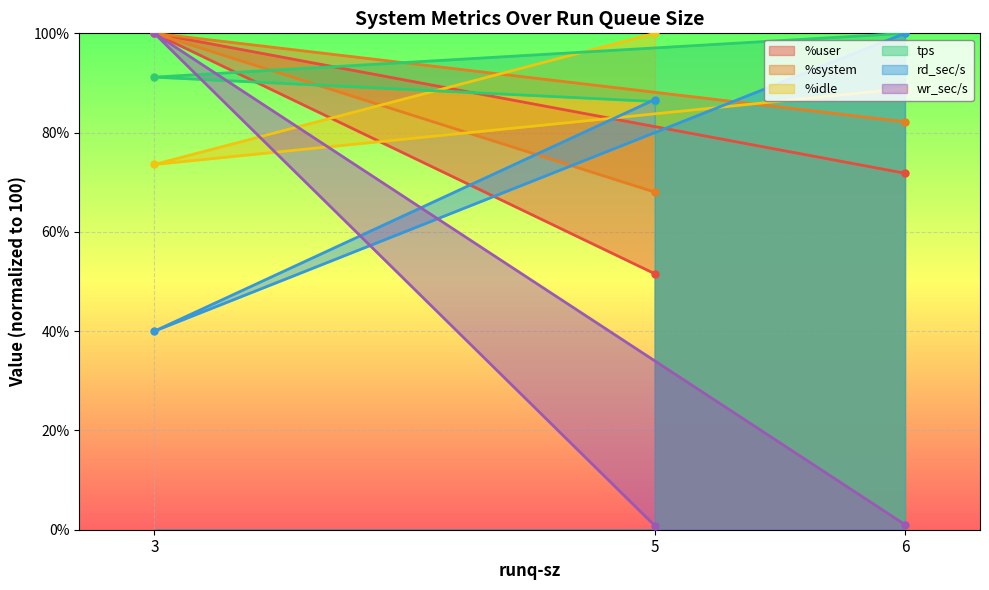

What is the sum of all rd_sec/s values?

226.7